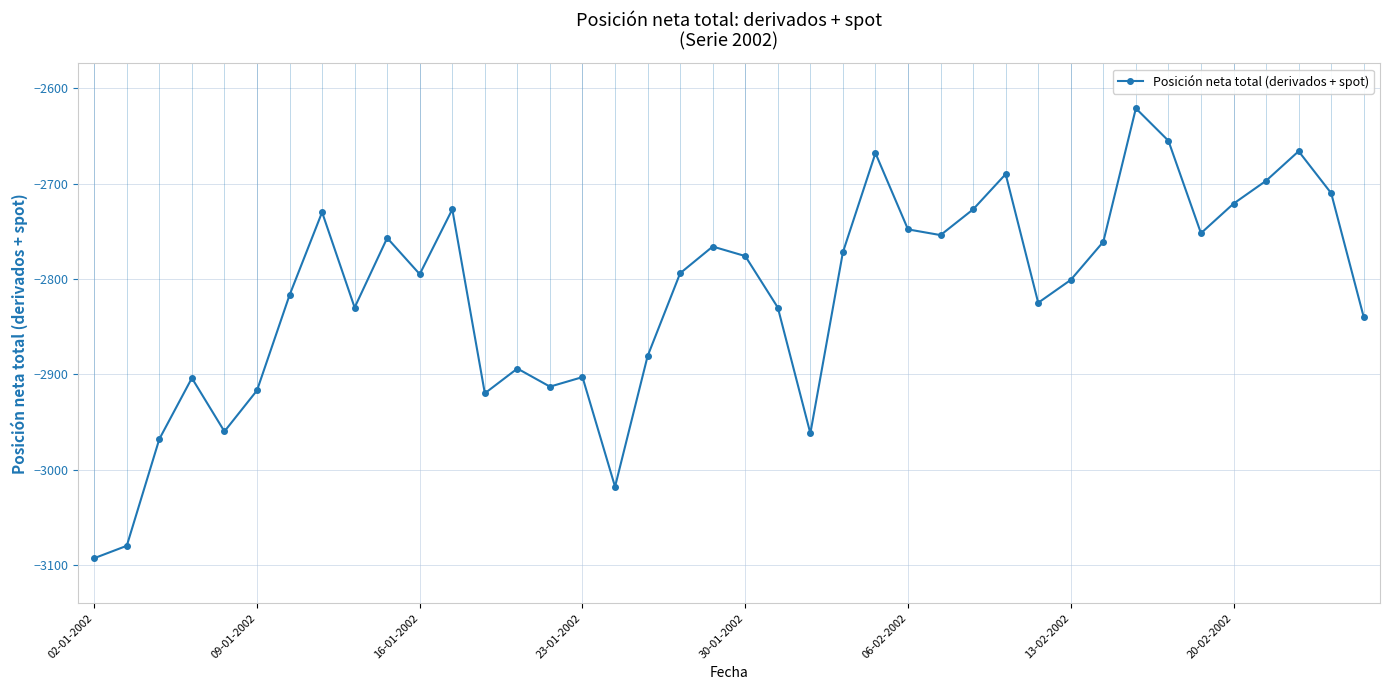

What is the average value?

-2816